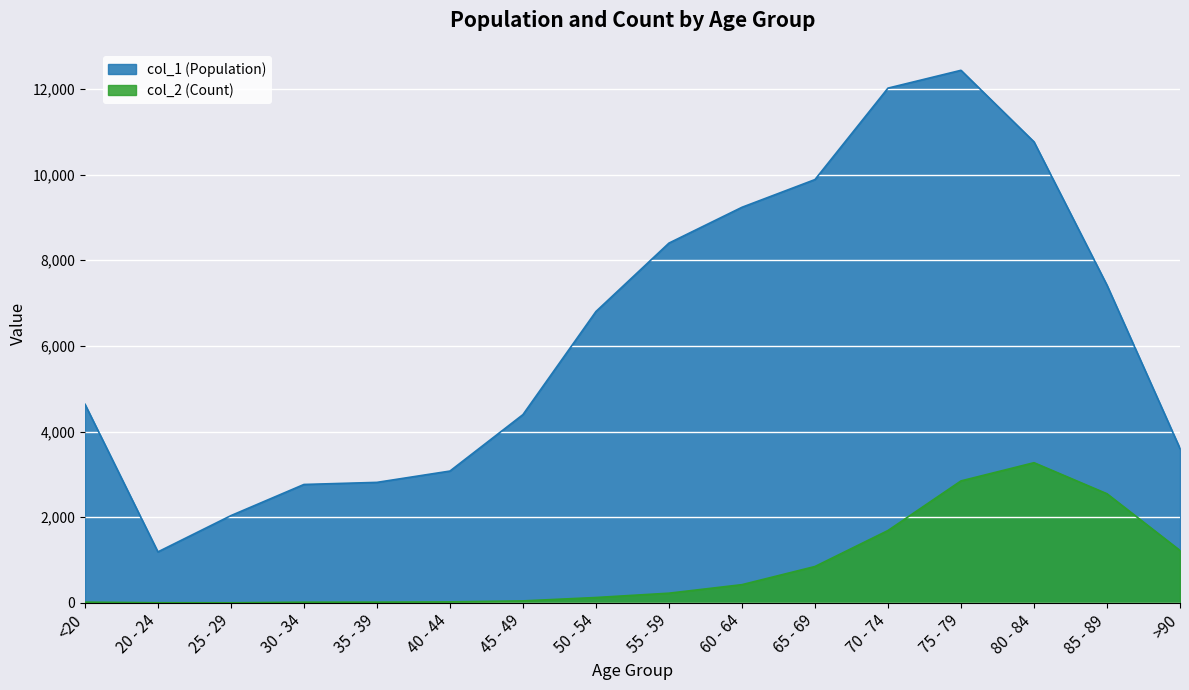

True or false: col_1 (Population) and col_2 (Count) intersect in this chart.

False